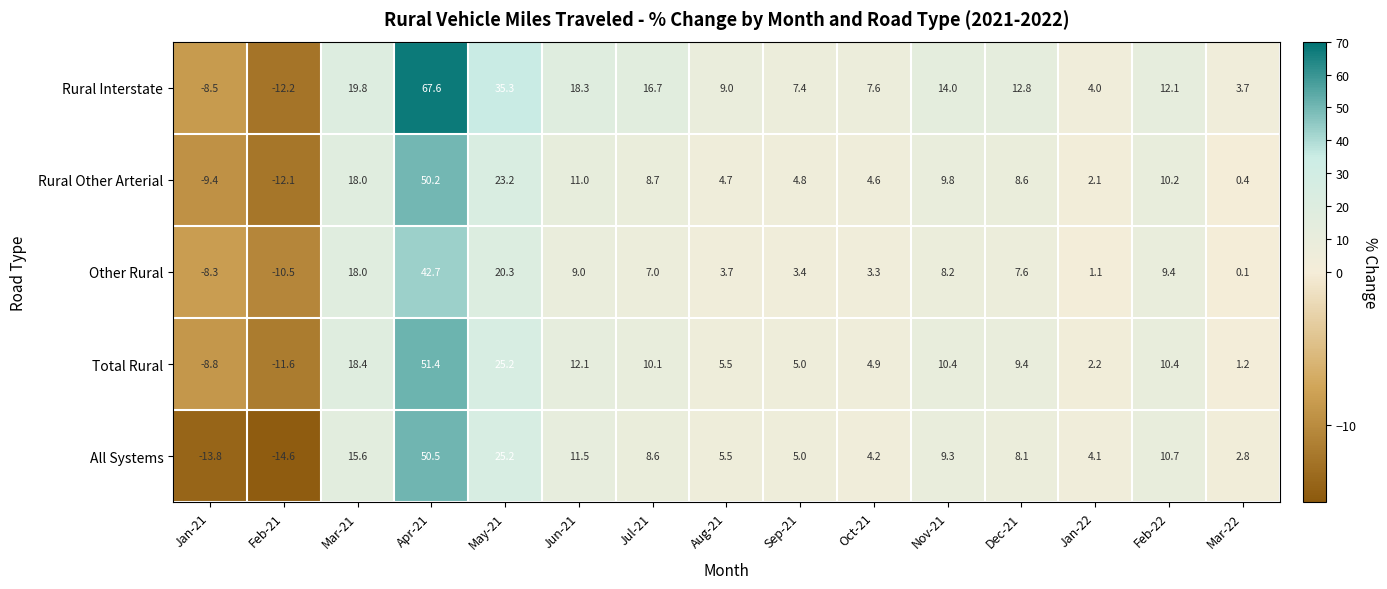

List the series in order of their peak value, highest first.

Rural Interstate, Total Rural, All Systems, Rural Other Arterial, Other Rural